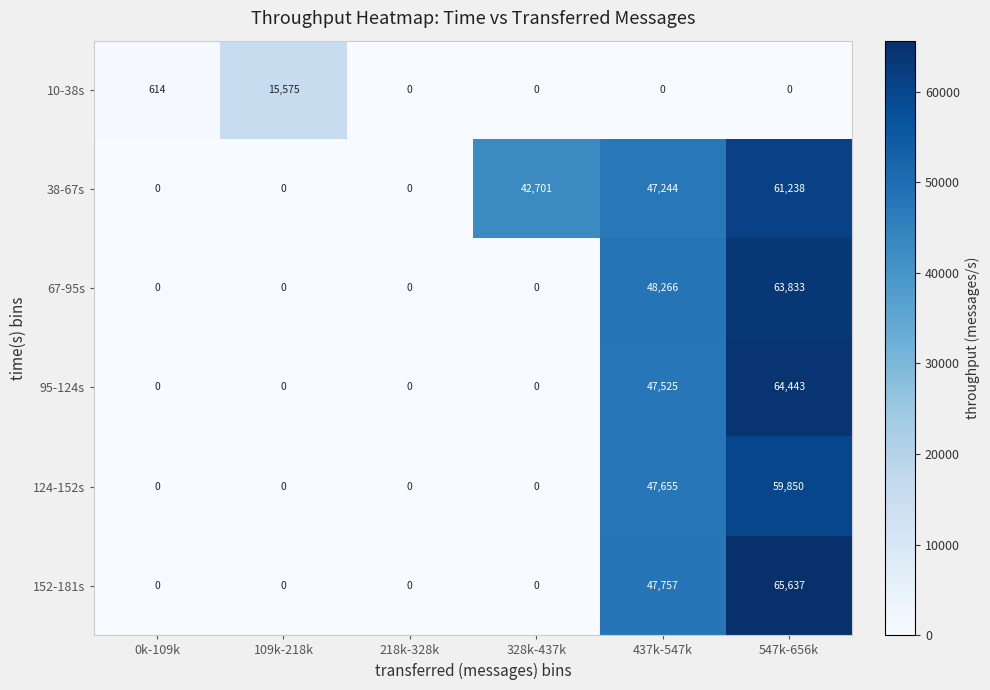

What is the average value of the 38-67s series?

25197